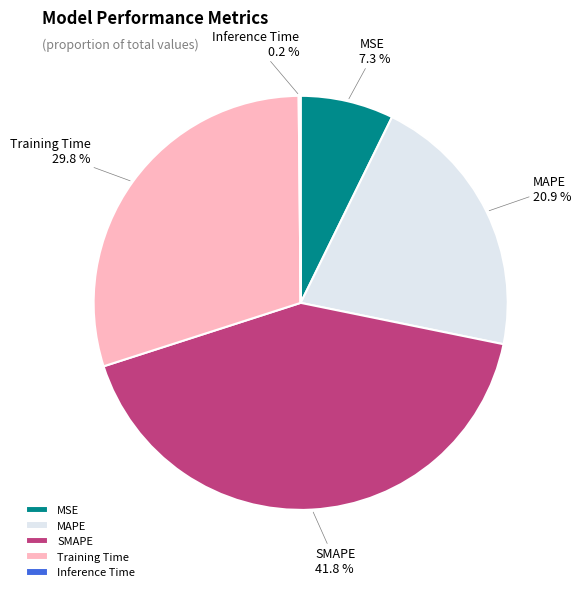

Which slice is the largest?

SMAPE